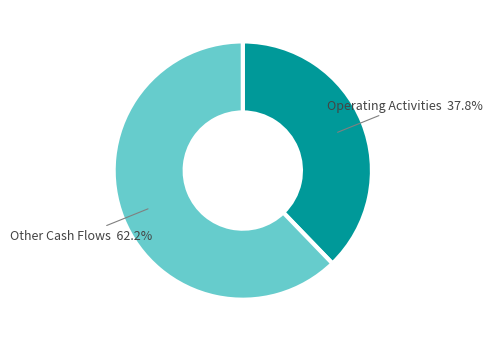

Is there a majority slice in this chart?

Yes